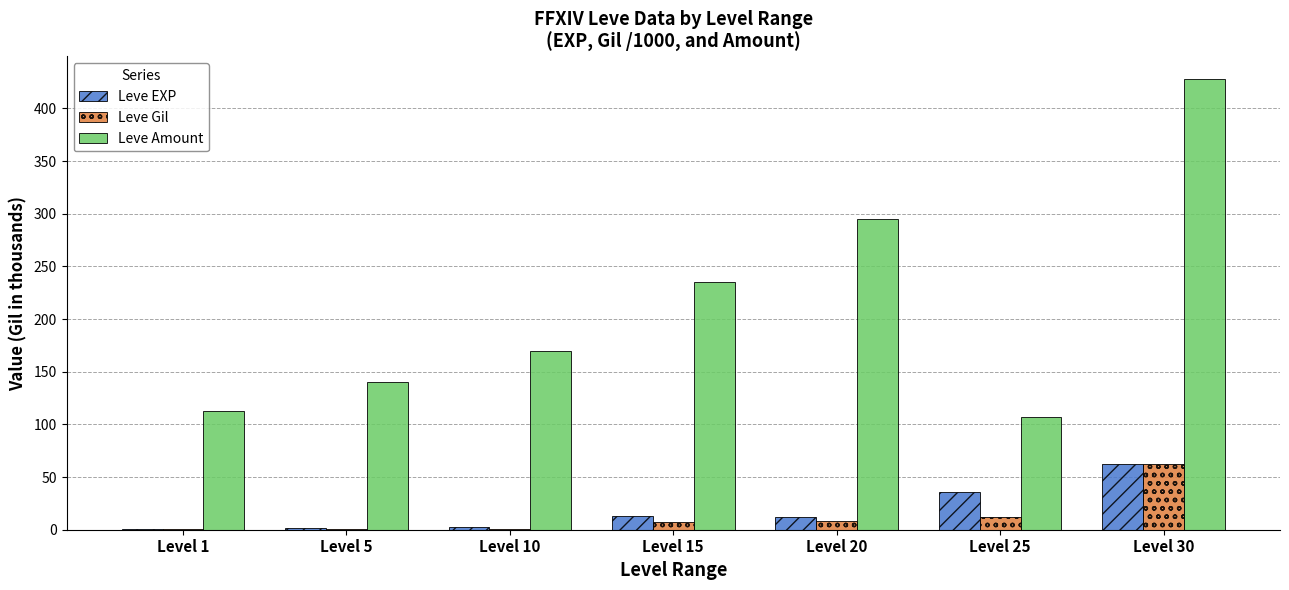

At which category is the sum across all series the highest?

Level 30